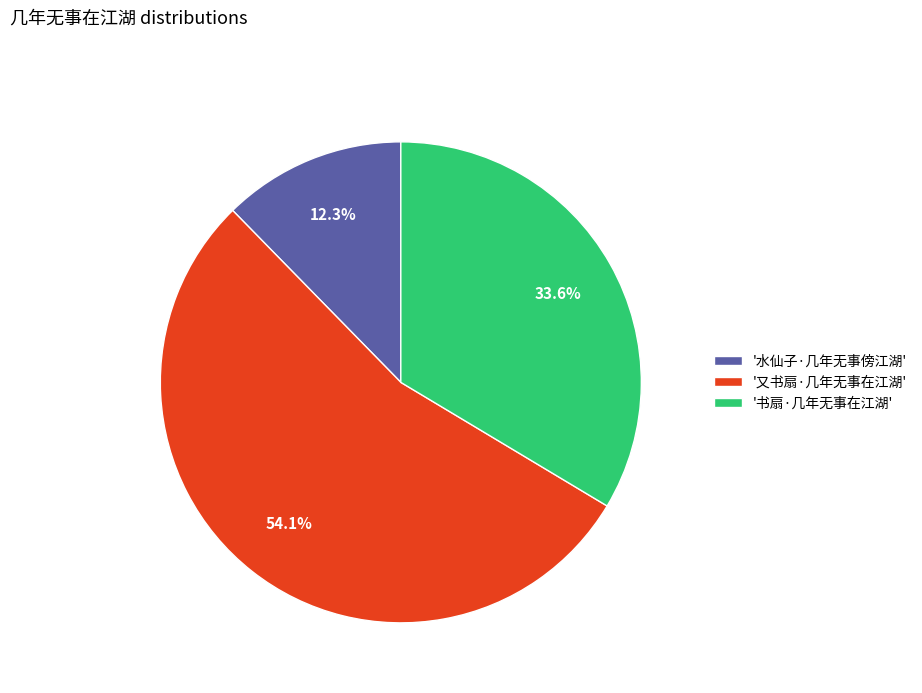

What is the total percentage of '又书扇·几年无事在江湖' and '书扇·几年无事在江湖'?

87.7%